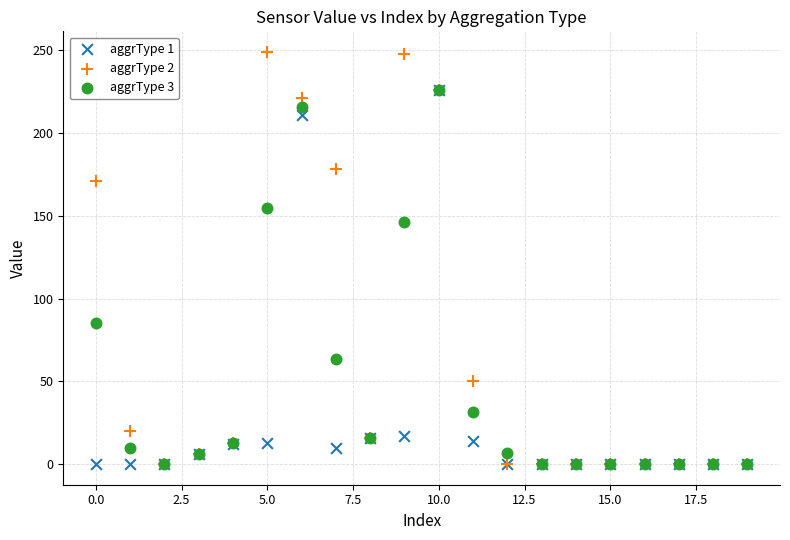

Which series has the largest Y range (max minus min)?

aggrType 2